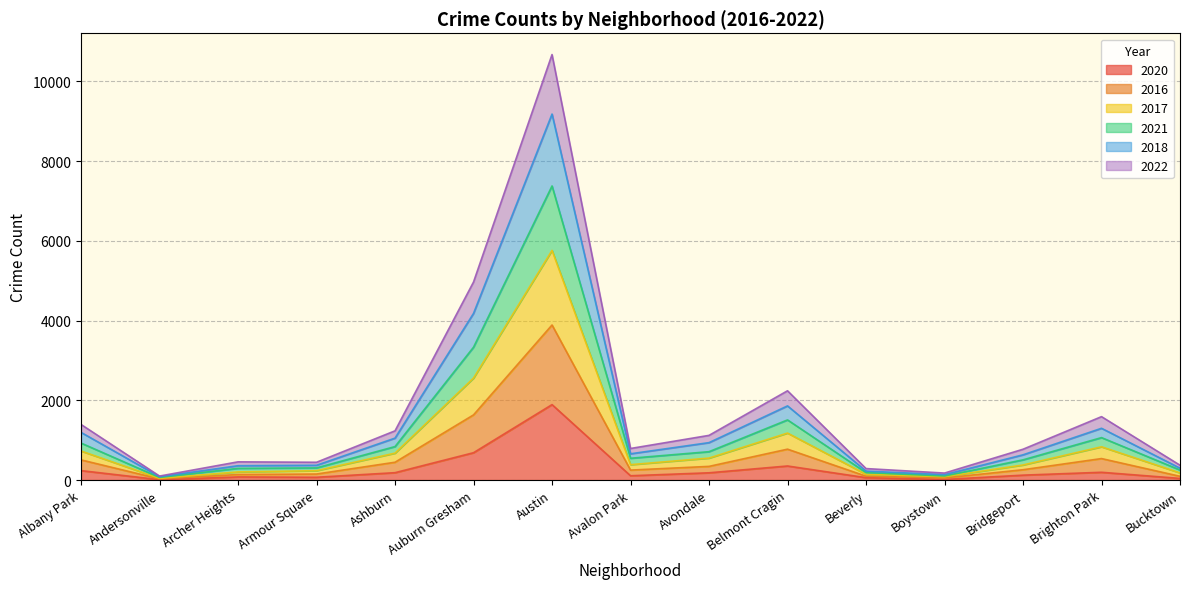

At which category is the sum across all series the highest?

Austin